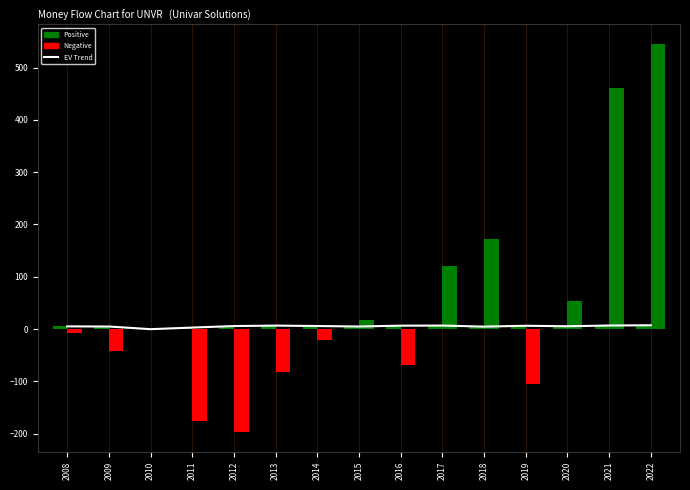

Reading left to right, what are all the values shown in this chart?

EV Trend: 2008=5.2	2009=4.9	2010=-0.1	2011=2.9	2012=5.8	2013=6.7	2014=5.9	2015=5.0	2016=6.6	2017=6.8	2018=4.8	2019=6.4	2020=5.5	2021=6.8	2022=7.4
EnterpriseValue: 2008=5.2	2009=4.9	2010=-0.1	2011=2.9	2012=5.8	2013=6.7	2014=5.9	2015=5.0	2016=6.6	2017=6.8	2018=4.8	2019=6.4	2020=5.5	2021=6.8	2022=7.4
NetIncome: 2008=-8.0	2009=-42.7	2010=0.0	2011=-176.2	2012=-197.4	2013=-82.3	2014=-20.1	2015=16.5	2016=-68.4	2017=119.8	2018=172.3	2019=-105.6	2020=52.9	2021=460.6	2022=545.3